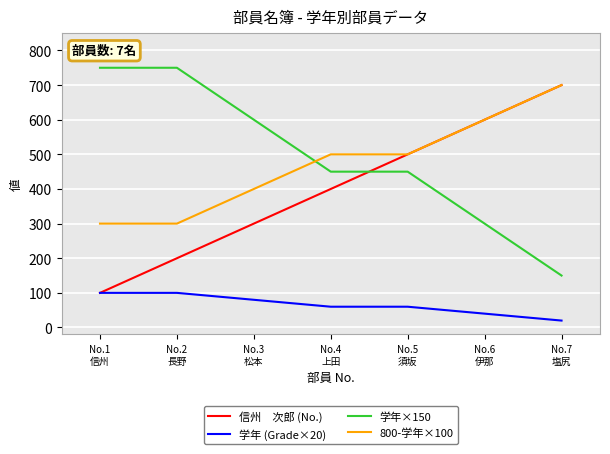

What is the greatest value displayed?

750